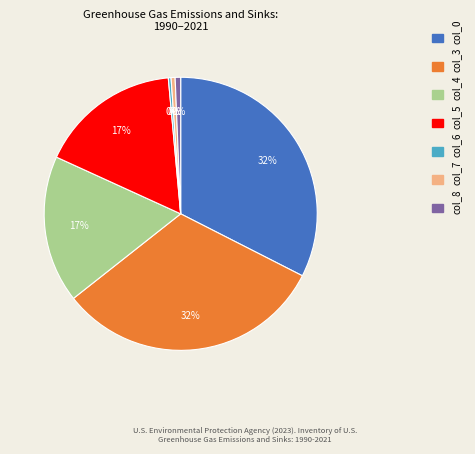

To the nearest percent, what portion does col_0 represent?

32%